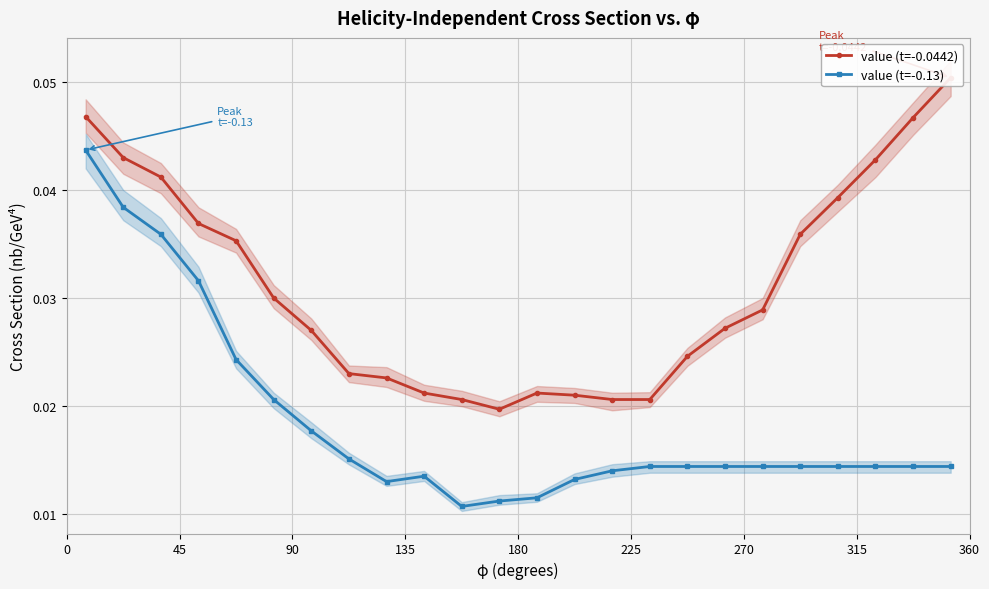

How many interior local peaks does the value (t=-0.0442) series have?

1